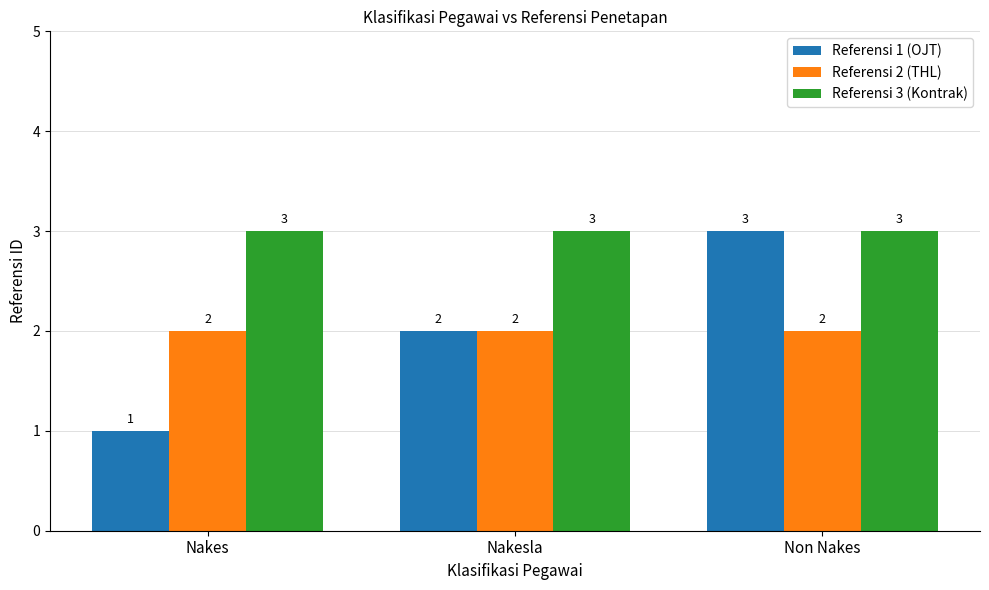

What is the value of the Referensi 1 (OJT) bar at the 2nd from the left?

2